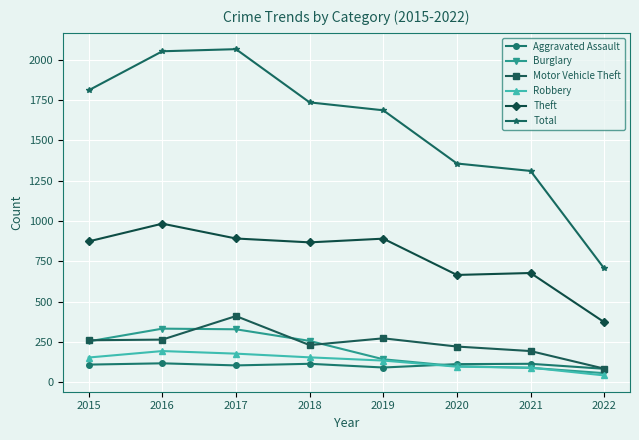

What is the spread (max minus min) of values at 2020?

1260